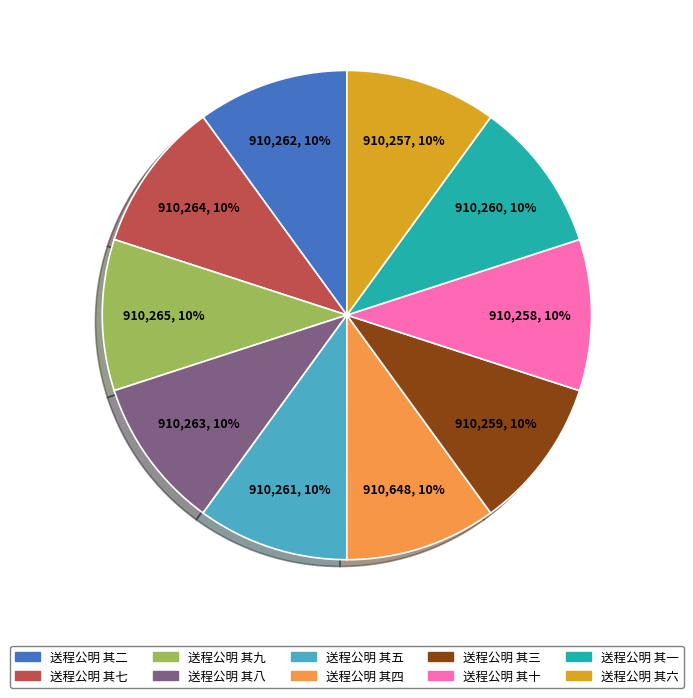

Count the number of slices in the pie.

10